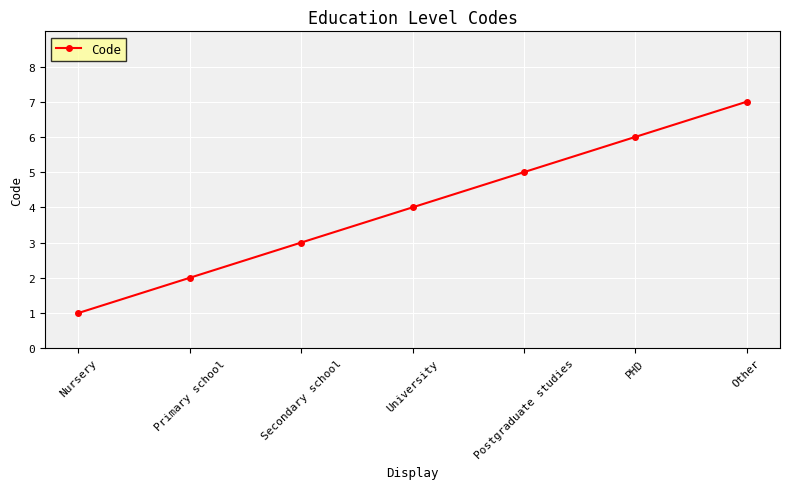

How many lines are shown in the chart?

1